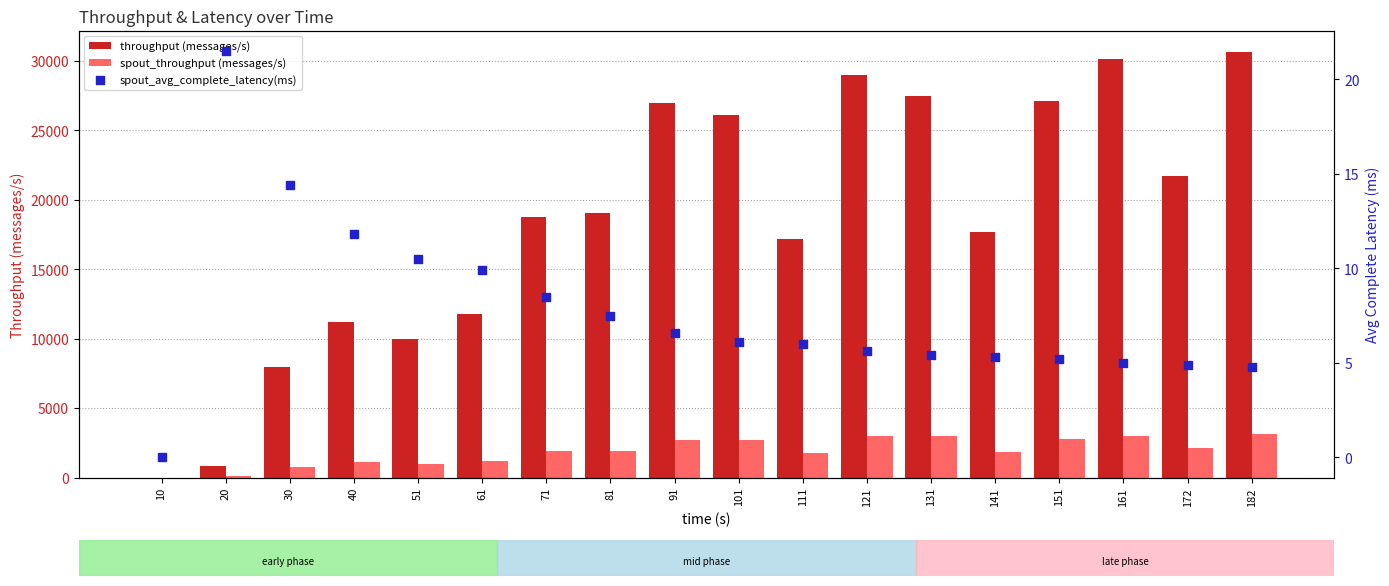

Is the value of throughput (messages/s) at 20 greater than the value of spout_throughput (messages/s) at 131?

No